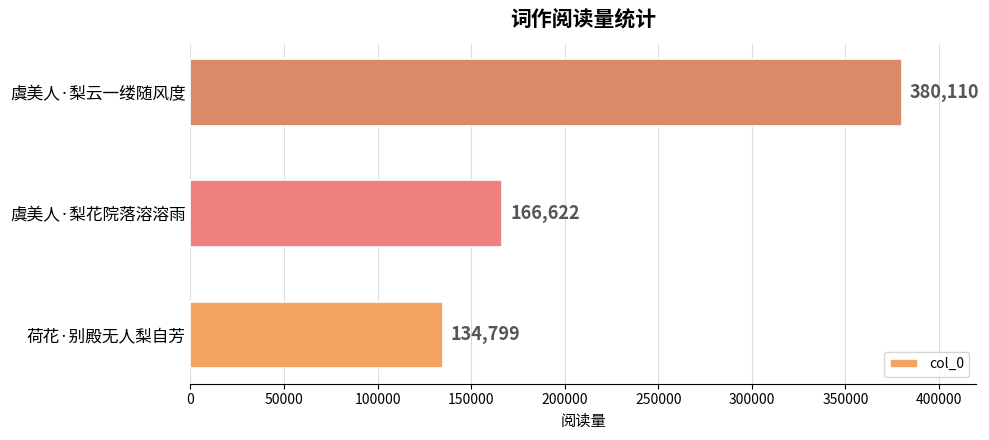

The value at 虞美人·梨花院落溶溶雨 is 52359. True or false?

False